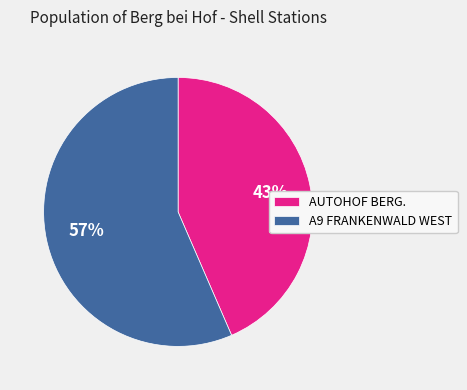

Rank the categories by value from highest to lowest.

A9 FRANKENWALD WEST, AUTOHOF BERG.